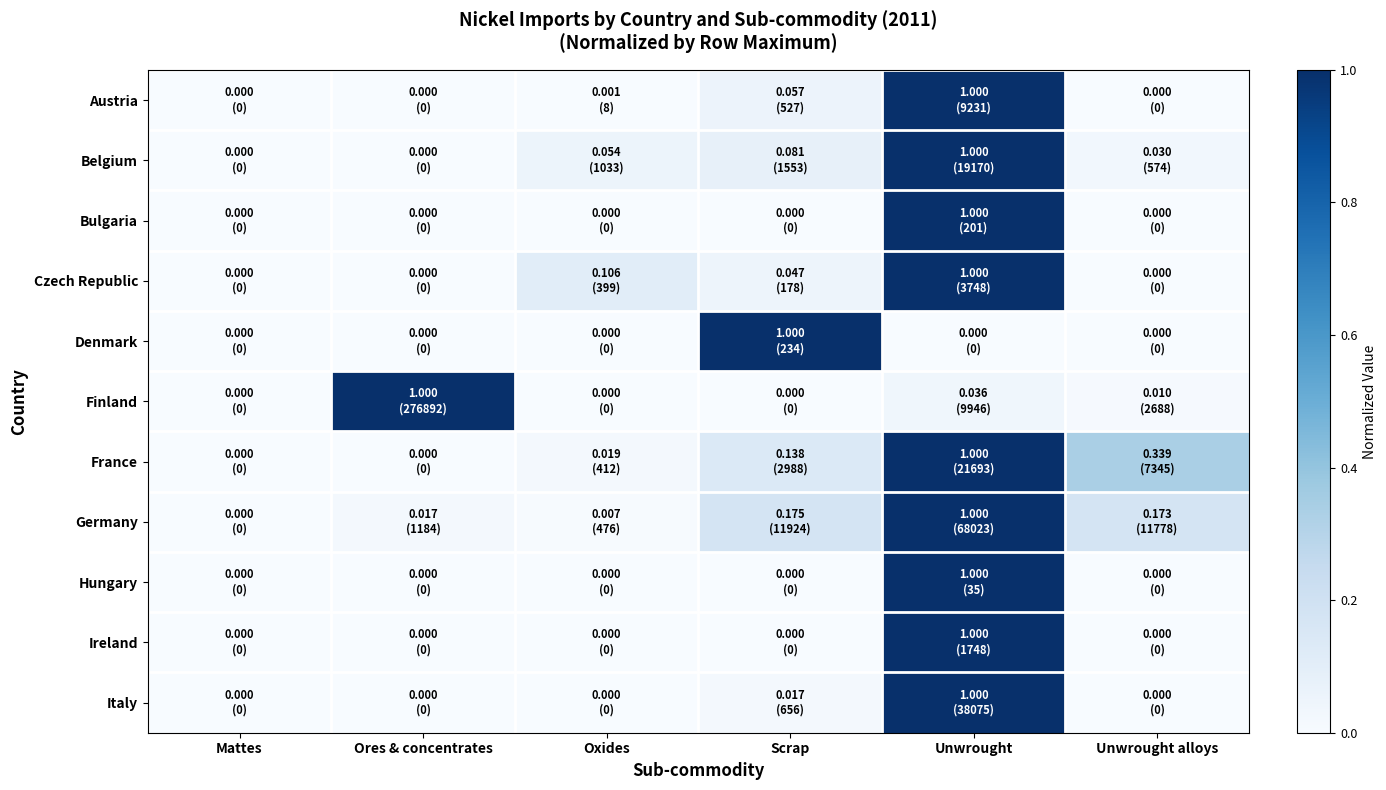

Reading left to right, extract all data points from this chart.

Austria: Mattes=0.0	Ores & concentrates=0.0	Oxides=0.0	Scrap=0.1	Unwrought=1.0	Unwrought alloys=0.0
Belgium: Mattes=0.0	Ores & concentrates=0.0	Oxides=0.1	Scrap=0.1	Unwrought=1.0	Unwrought alloys=0.0
Bulgaria: Mattes=0.0	Ores & concentrates=0.0	Oxides=0.0	Scrap=0.0	Unwrought=1.0	Unwrought alloys=0.0
Czech Republic: Mattes=0.0	Ores & concentrates=0.0	Oxides=0.1	Scrap=0.0	Unwrought=1.0	Unwrought alloys=0.0
Denmark: Mattes=0.0	Ores & concentrates=0.0	Oxides=0.0	Scrap=1.0	Unwrought=0.0	Unwrought alloys=0.0
Finland: Mattes=0.0	Ores & concentrates=1.0	Oxides=0.0	Scrap=0.0	Unwrought=0.0	Unwrought alloys=0.0
France: Mattes=0.0	Ores & concentrates=0.0	Oxides=0.0	Scrap=0.1	Unwrought=1.0	Unwrought alloys=0.3
Germany: Mattes=0.0	Ores & concentrates=0.0	Oxides=0.0	Scrap=0.2	Unwrought=1.0	Unwrought alloys=0.2
Hungary: Mattes=0.0	Ores & concentrates=0.0	Oxides=0.0	Scrap=0.0	Unwrought=1.0	Unwrought alloys=0.0
Ireland: Mattes=0.0	Ores & concentrates=0.0	Oxides=0.0	Scrap=0.0	Unwrought=1.0	Unwrought alloys=0.0
Italy: Mattes=0.0	Ores & concentrates=0.0	Oxides=0.0	Scrap=0.0	Unwrought=1.0	Unwrought alloys=0.0